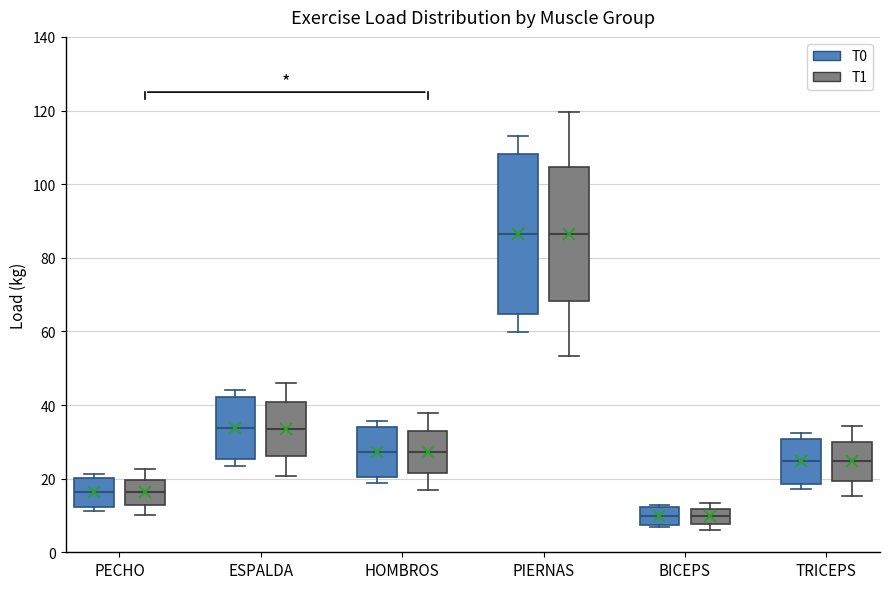

Comparing the boxes themselves (not the whiskers), which one is the tallest?

PIERNAS (T0)